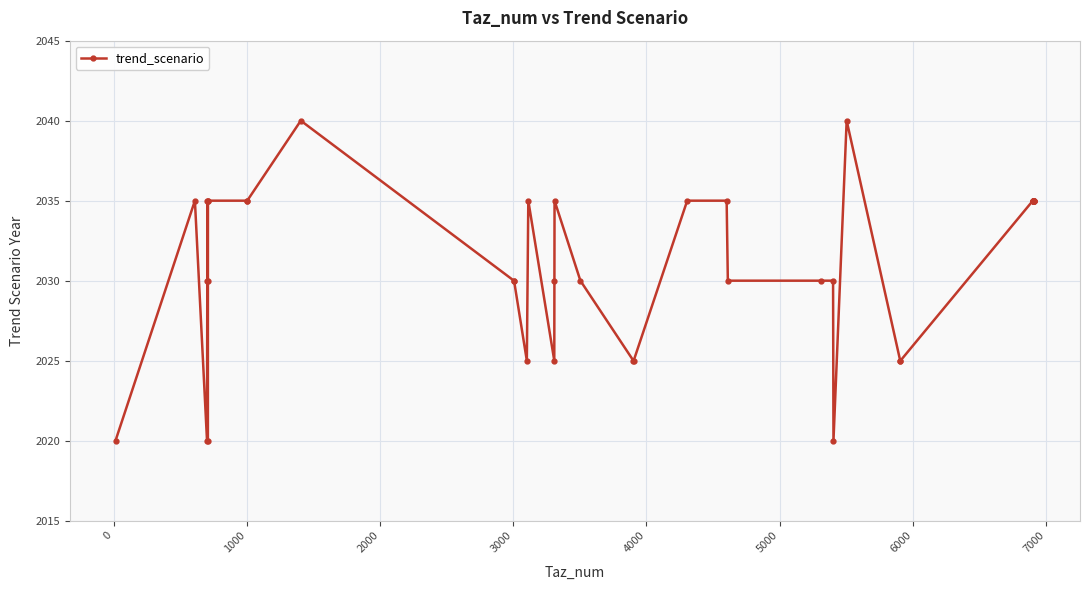

What is the difference between the maximum and minimum values?

20